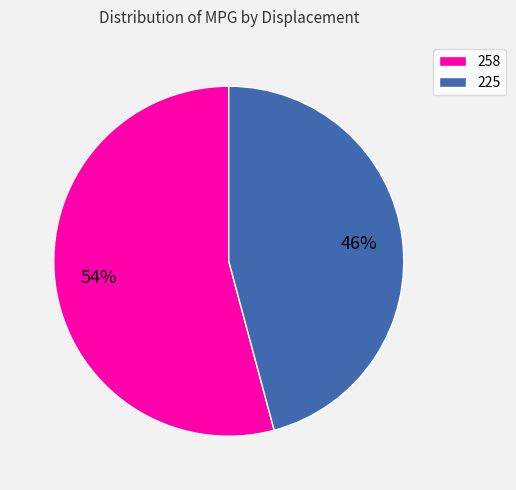

Does 258 represent more than half of the total?

Yes